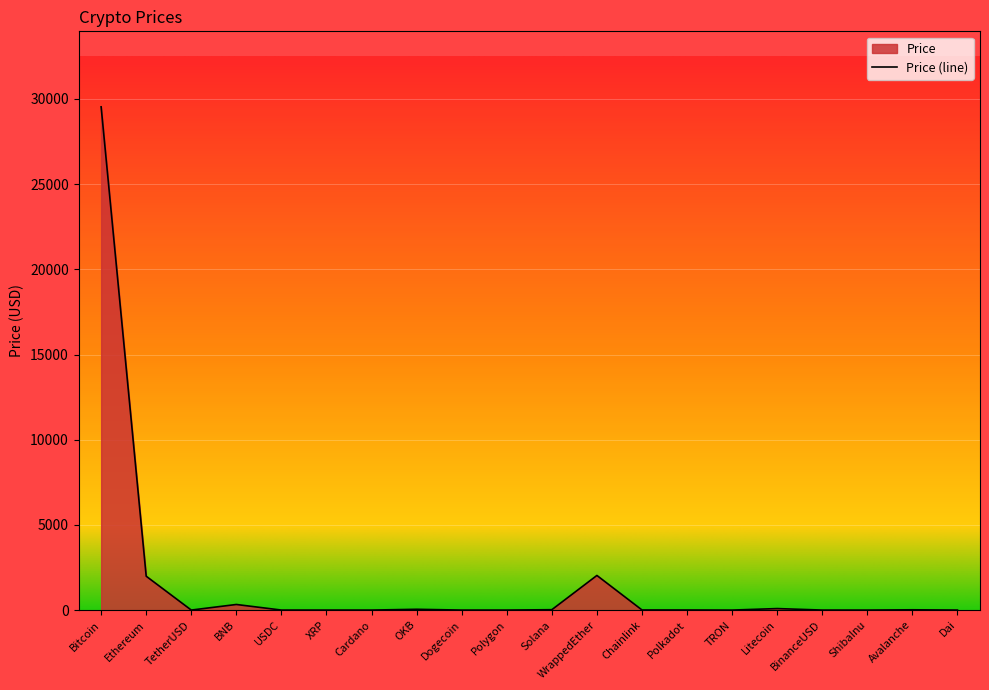

Where is the first local maximum?

BNB